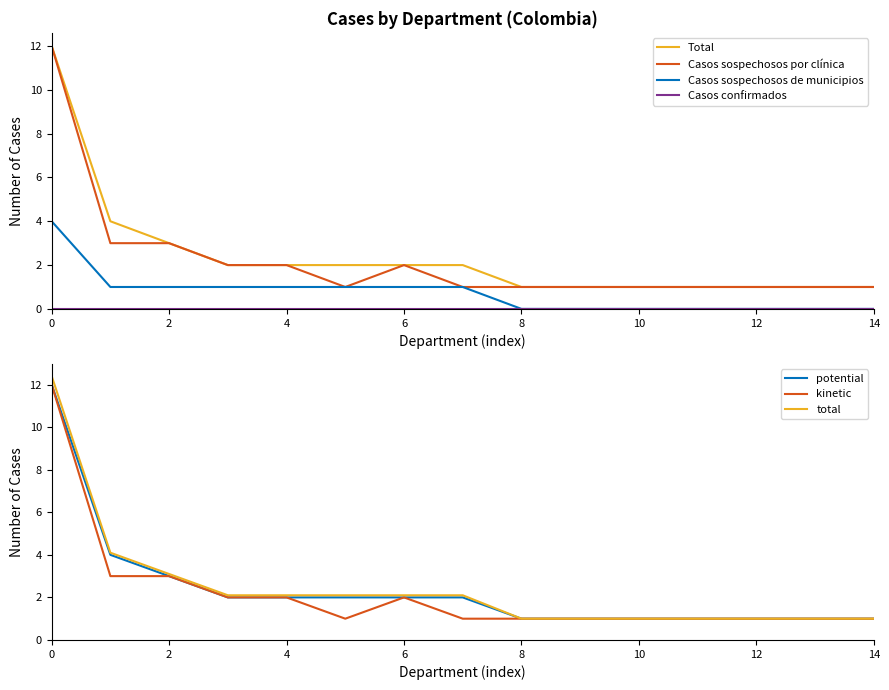

True or false: Casos sospechosos de municipios has a value of 0 at 8.

True